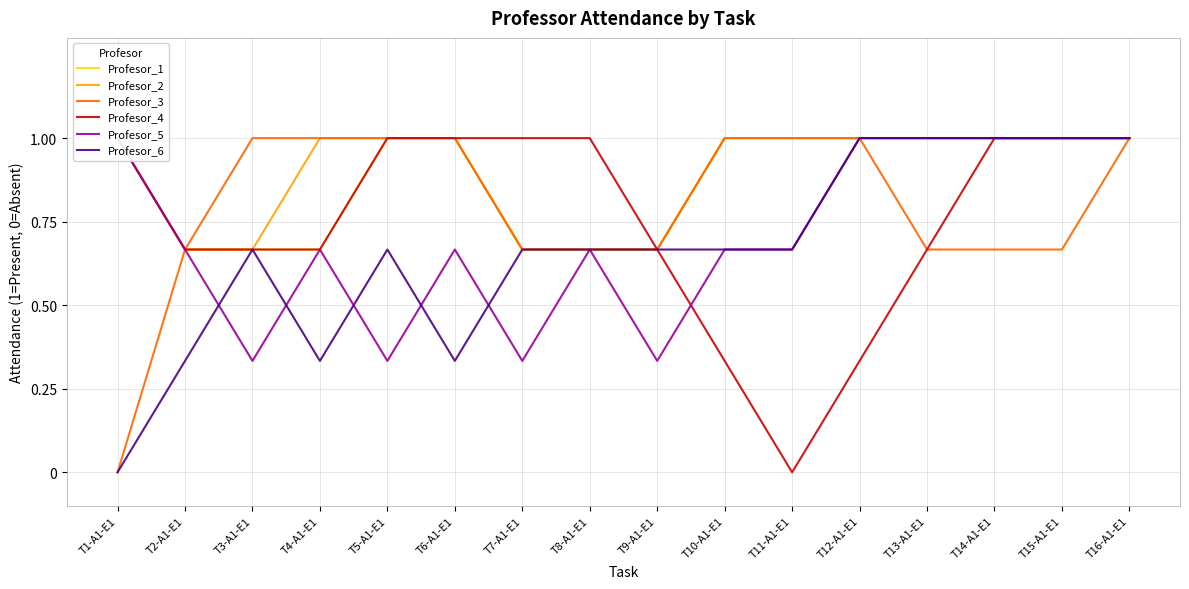

The value of Profesor_5 at T11-A1-E1 is 0.7. True or false?

True